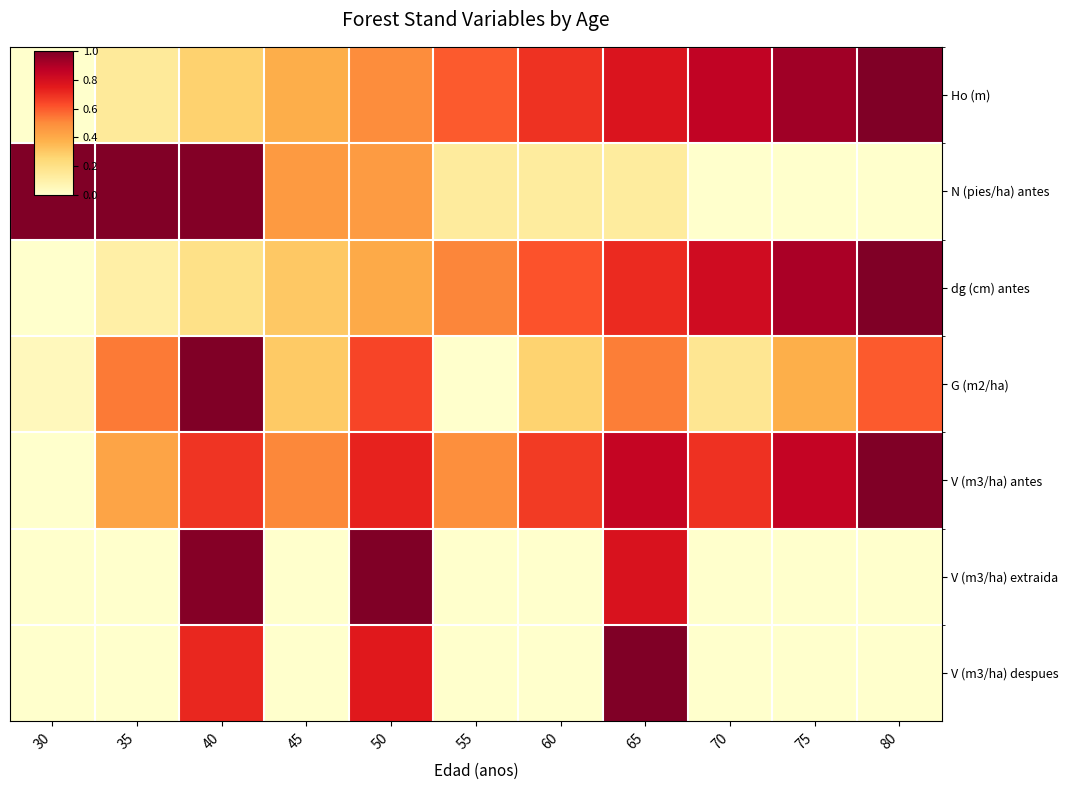

Reading left to right, extract all data points from this chart.

Ho (m): 30=0.0	35=0.1	40=0.3	45=0.4	50=0.5	55=0.6	60=0.7	65=0.8	70=0.9	75=0.9	80=1.0
N (pies/ha) antes: 30=1.0	35=1.0	40=1.0	45=0.5	50=0.5	55=0.1	60=0.1	65=0.1	70=0.0	75=0.0	80=0.0
dg (cm) antes: 30=0.0	35=0.1	40=0.2	45=0.3	50=0.4	55=0.5	60=0.6	65=0.7	70=0.8	75=0.9	80=1.0
G (m2/ha): 30=0.0	35=0.5	40=1.0	45=0.3	50=0.6	55=0.0	60=0.3	65=0.5	70=0.2	75=0.4	80=0.6
V (m3/ha) antes: 30=0.0	35=0.4	40=0.7	45=0.5	50=0.7	55=0.5	60=0.7	65=0.8	70=0.7	75=0.8	80=1.0
V (m3/ha) extraida: 30=0.0	35=0.0	40=1.0	45=0.0	50=1.0	55=0.0	60=0.0	65=0.8	70=0.0	75=0.0	80=0.0
V (m3/ha) despues: 30=0.0	35=0.0	40=0.7	45=0.0	50=0.8	55=0.0	60=0.0	65=1.0	70=0.0	75=0.0	80=0.0